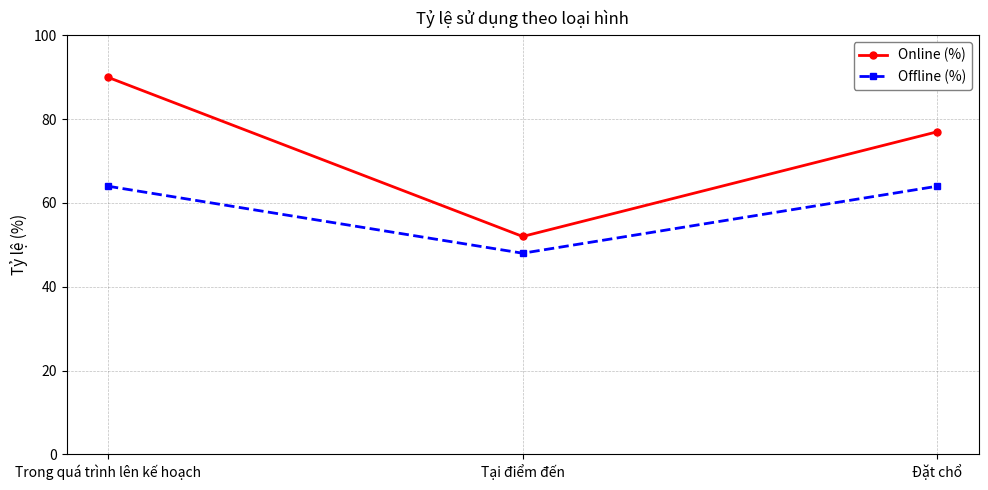

What position from the left is Đặt chổ?

3